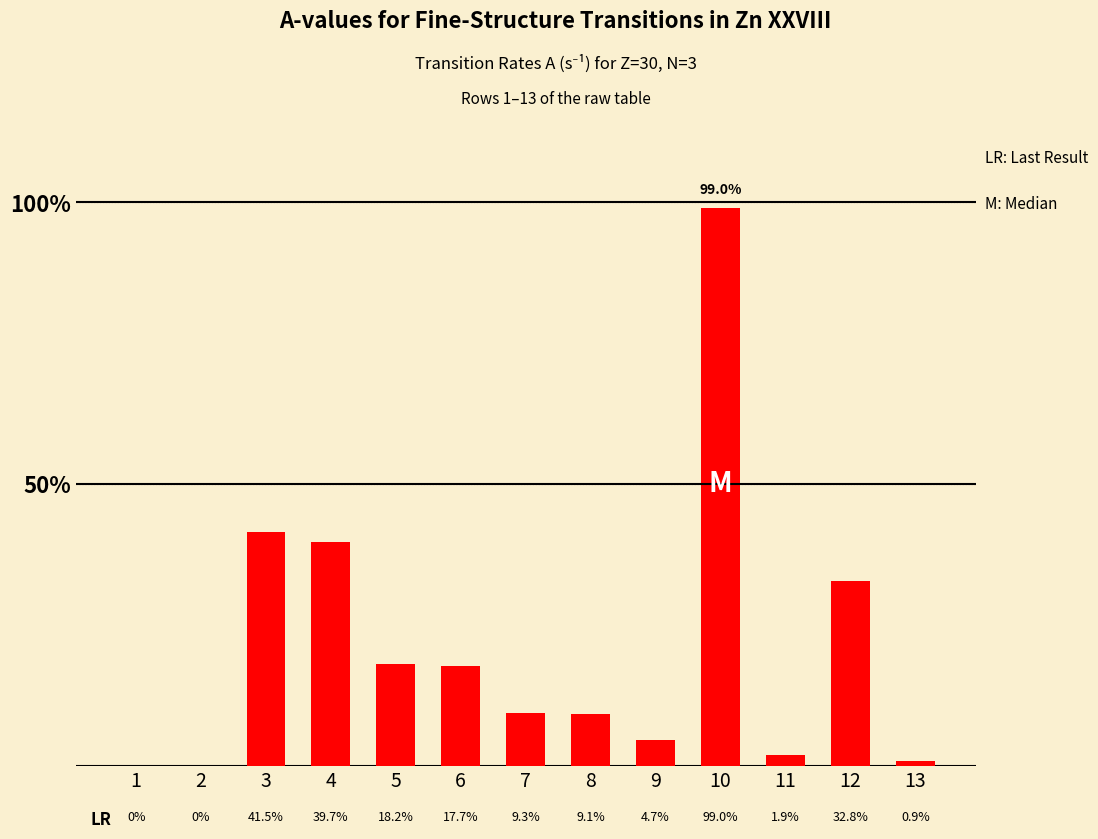

Between 4 and 6, which is larger?

4